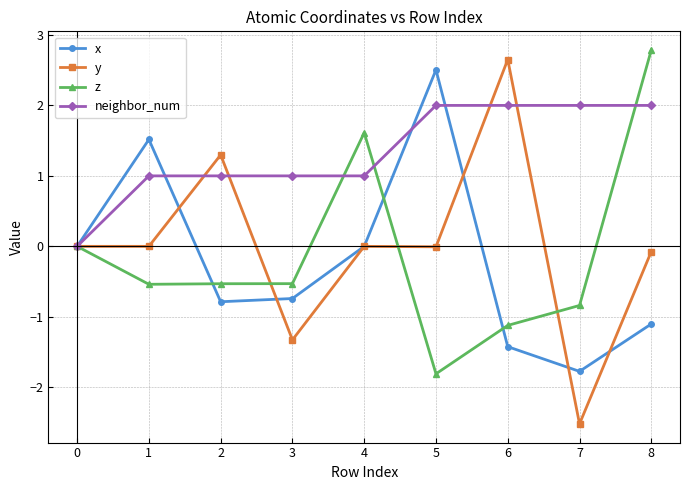

The neighbor_num series shows 1.0 at 3. True or false?

True